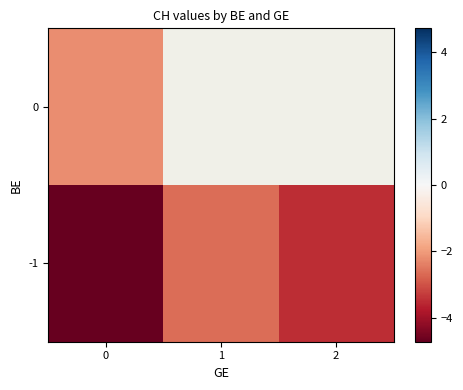

True or false: row_0 has a value of -4.8 at 2.

False